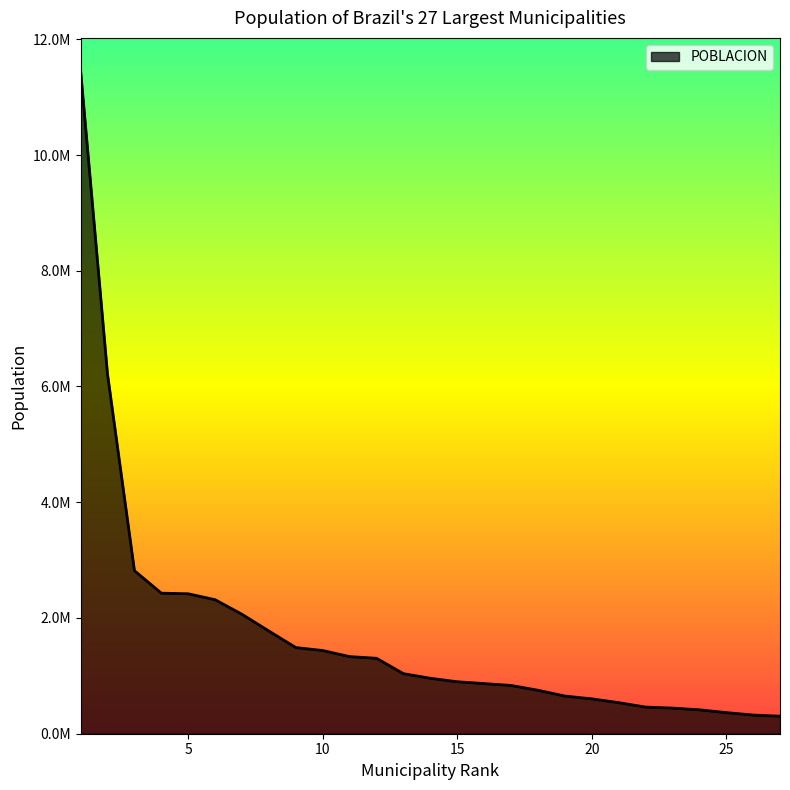

What is the value of the 27th point from the left?

302692